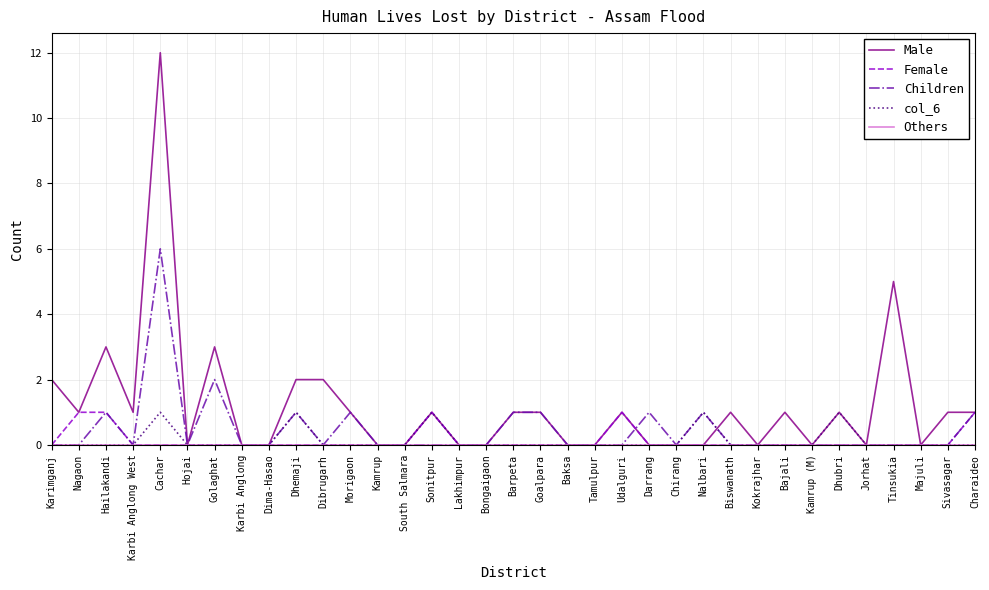

True or false: Female has a value of 1 at Lakhimpur.

False